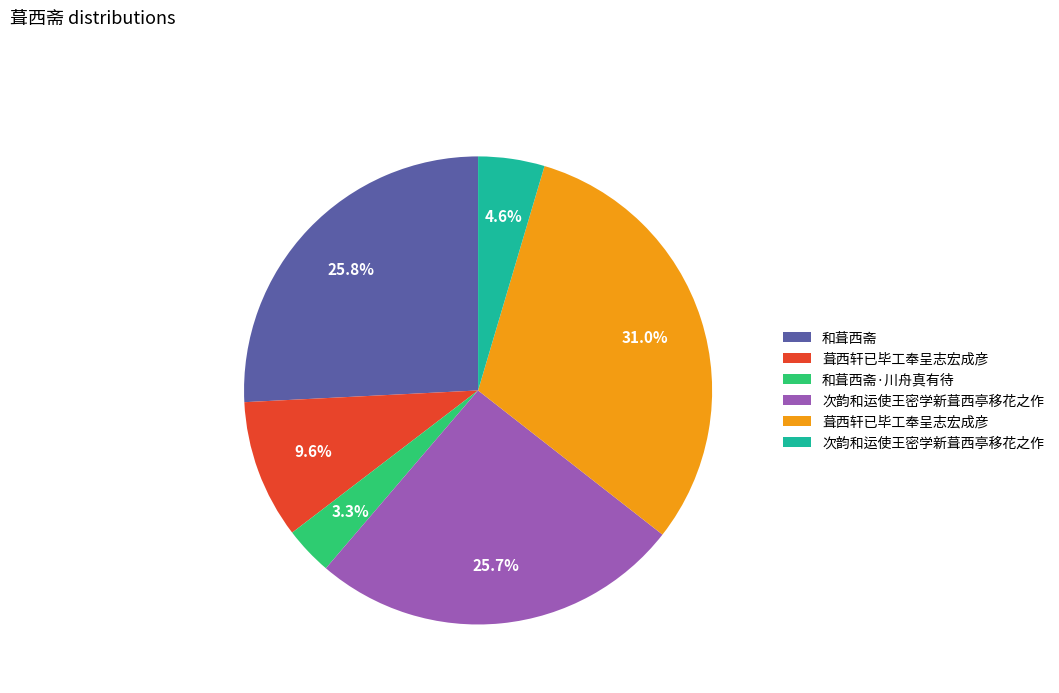

Is there a majority slice in this chart?

No